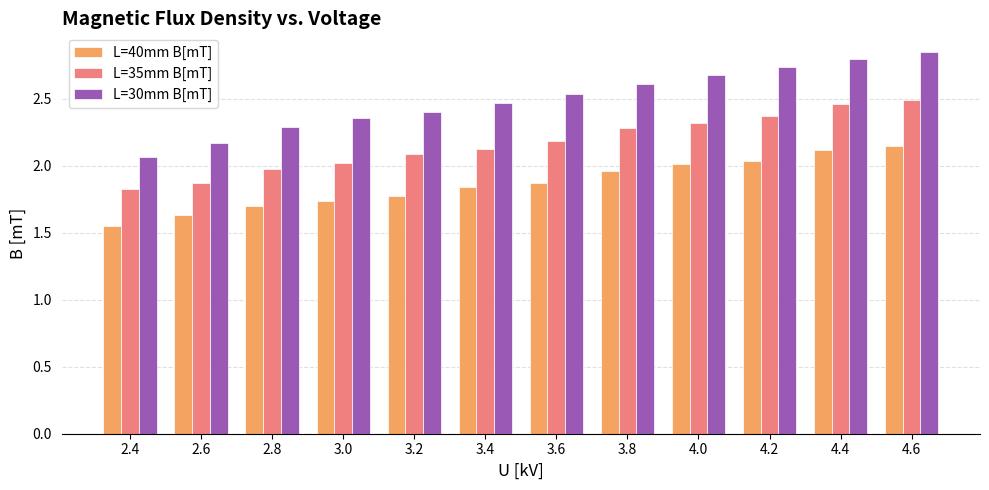

What is the difference between the highest and lowest values at 2.8?

0.6